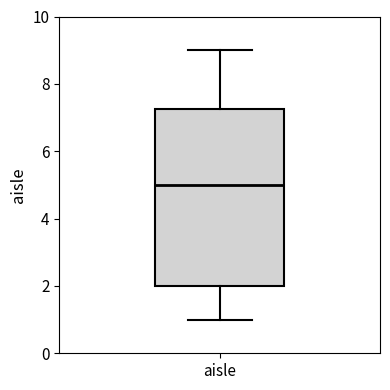

Read this box plot against the y-axis: the position of the median line, the range covered by the box, and the ends of both whiskers. The values are not printed on the chart, so give them approximately, as read against the axis.

median 5.0, box 2.0 to 7.2, whiskers 1.0 to 9.0